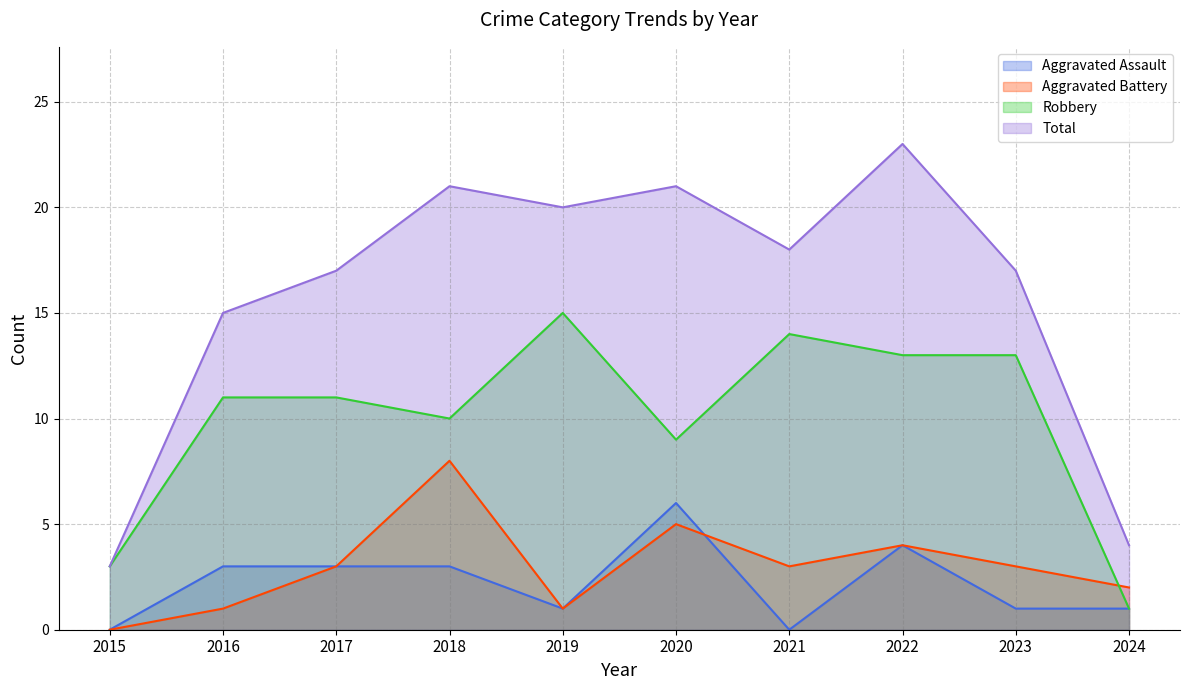

Where is the first local maximum for Aggravated Battery?

2018